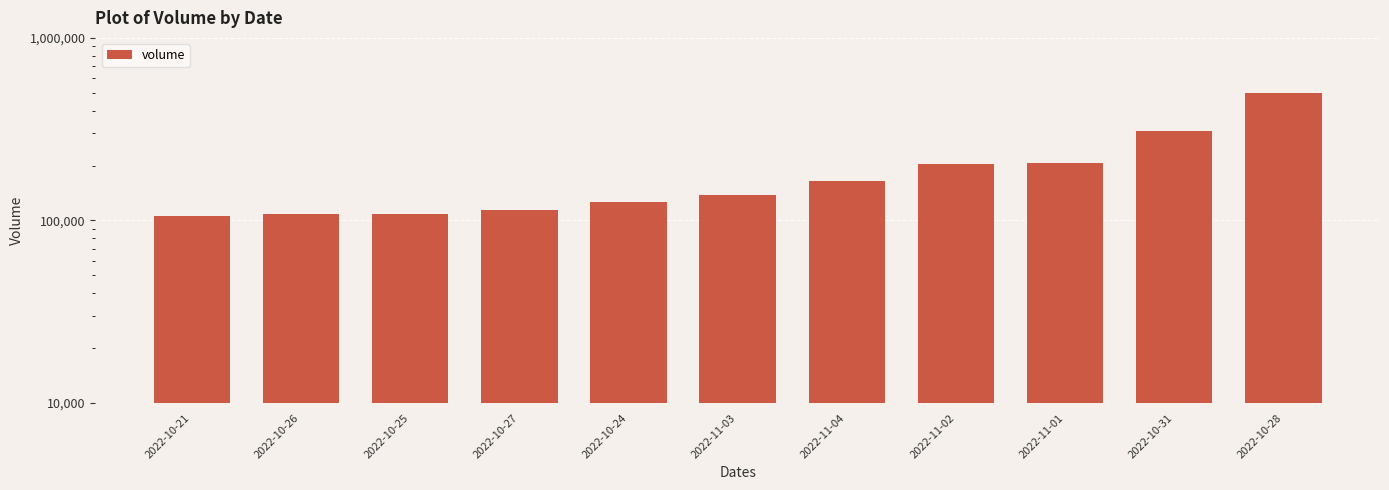

What is the sum of all values?

2081168